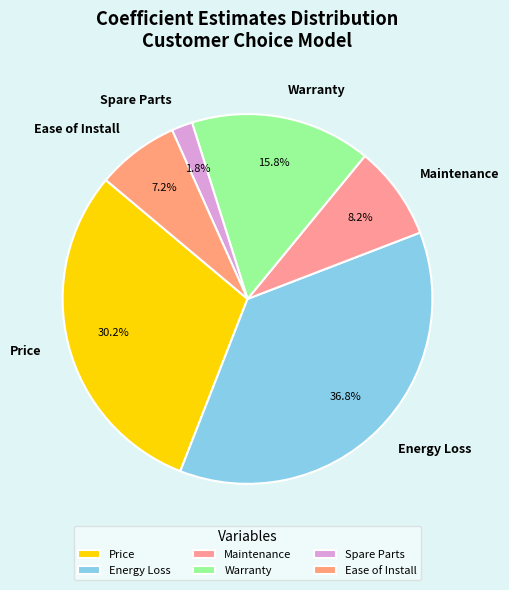

What percentage is the Energy Loss slice, to the nearest percent?

37%